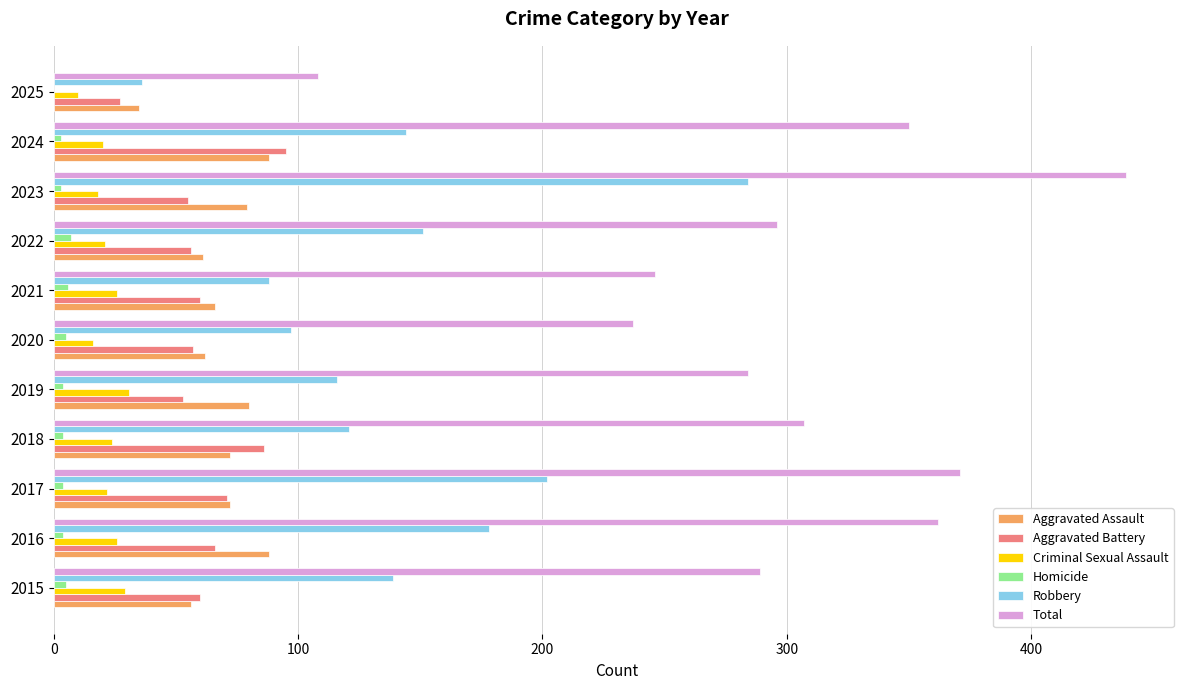

What is the sum of all Criminal Sexual Assault values?

243